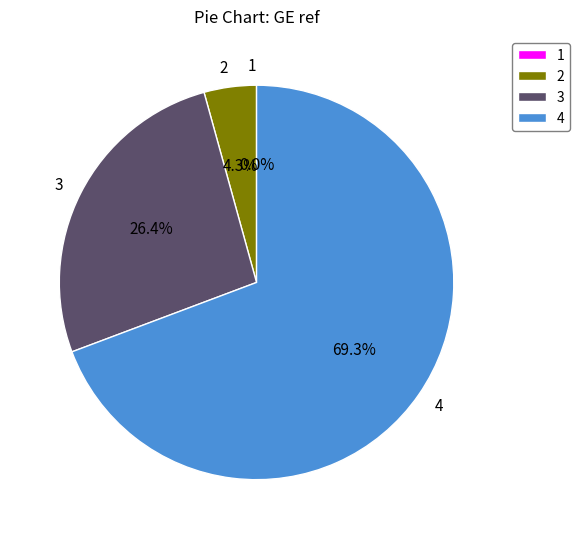

Which slice is the largest?

4